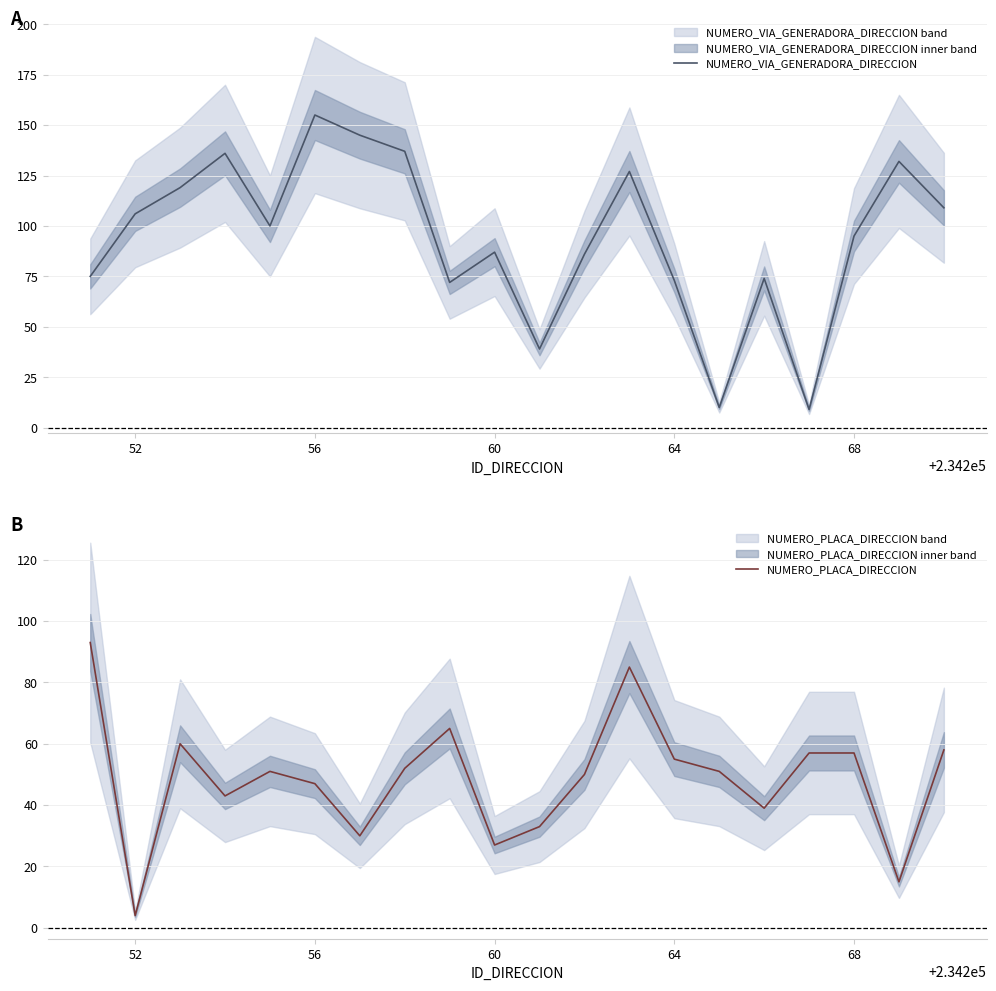

What is the sum of all NUMERO_VIA_GENERADORA_DIRECCION values?

1886